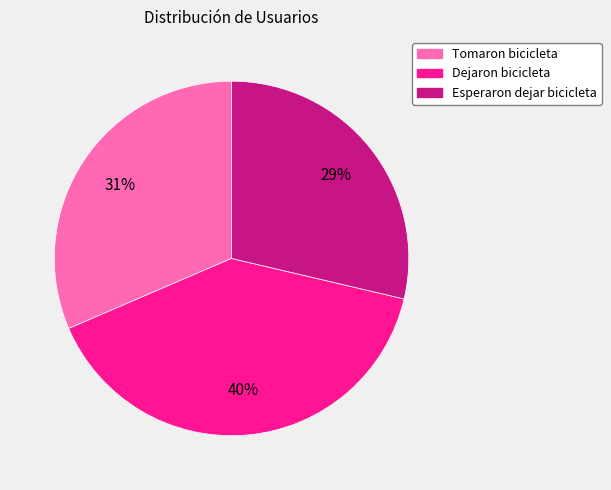

Is it true that Dejaron bicicleta is 40% of the pie?

True